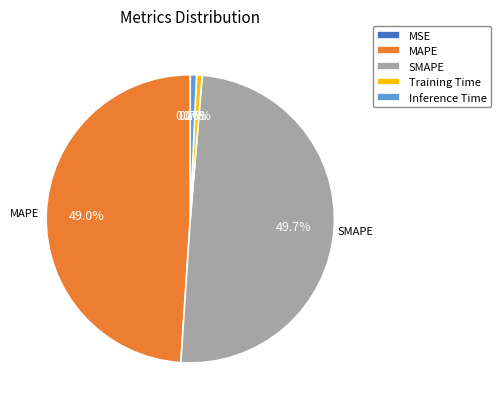

Is it true that Inference Time is 7% of the pie?

False